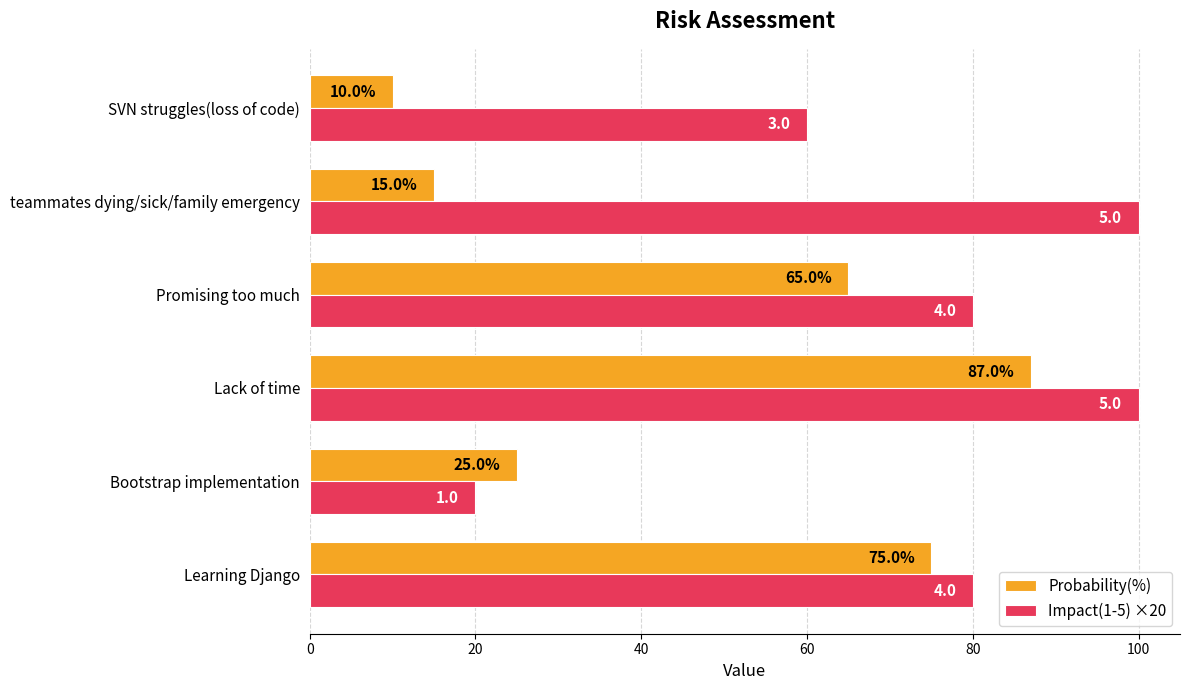

What is the difference between the second highest and minimum values in the Impact(1-5) ×20 series?

80